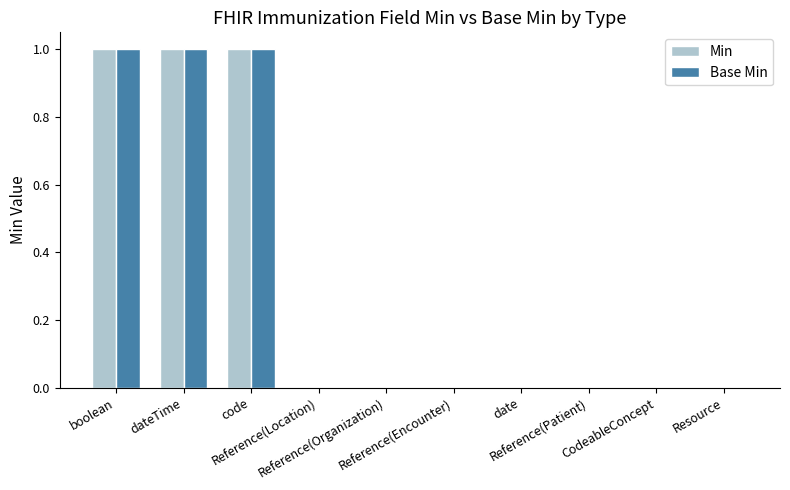

What is the sum of all Min values?

3